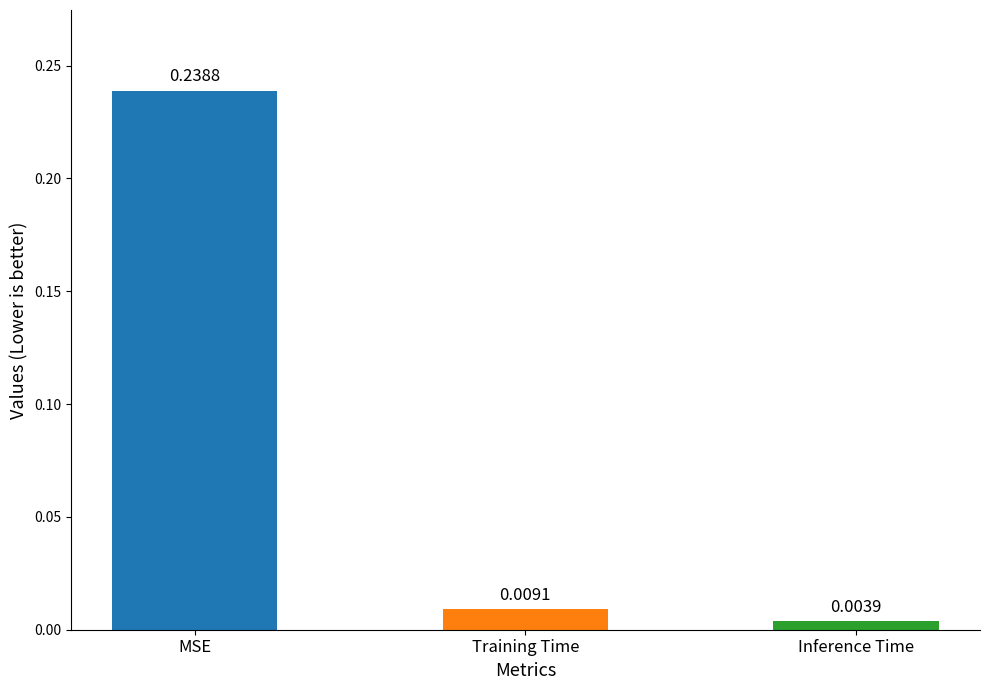

What position from the left is MSE?

1